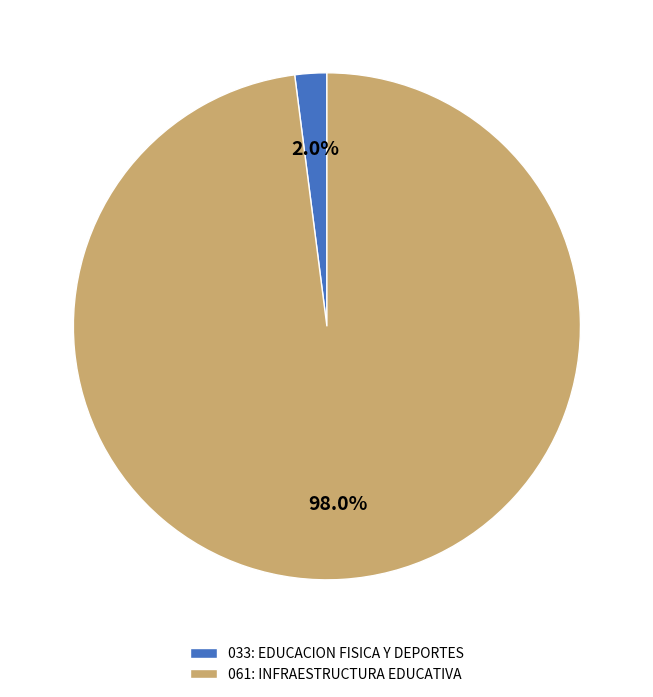

Combined, what portion of the pie is 033: EDUCACION FISICA Y DEPORTES and 061: INFRAESTRUCTURA EDUCATIVA?

100.0%